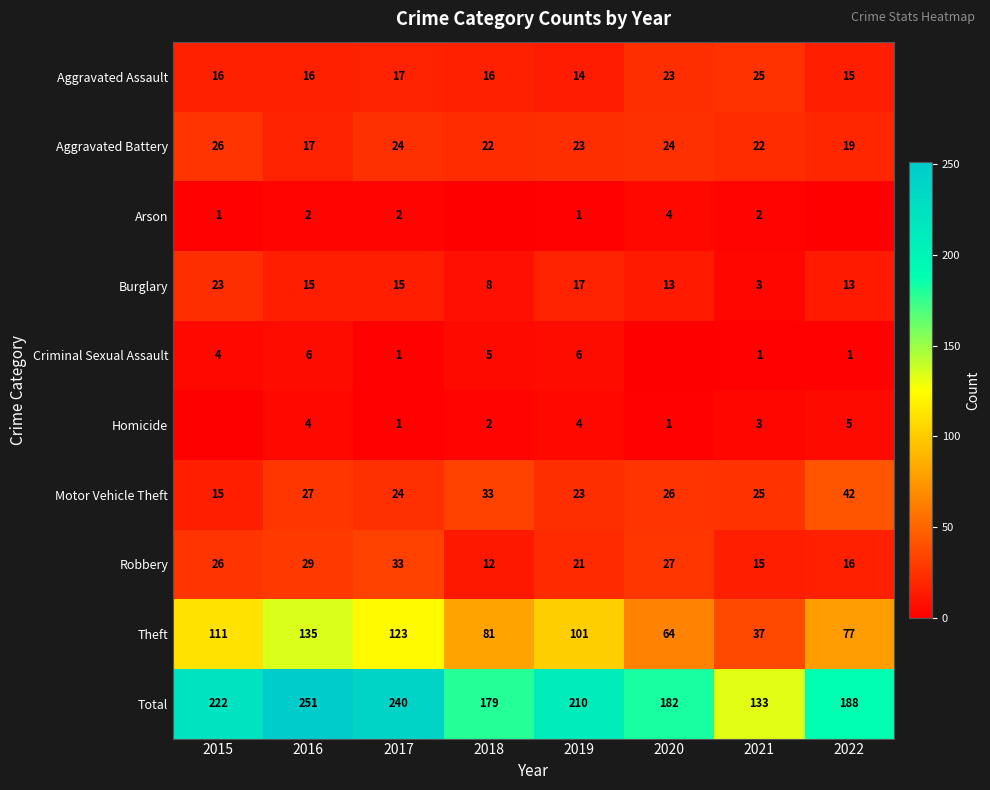

Count the Aggravated Battery values in the range 22 to 24.

5